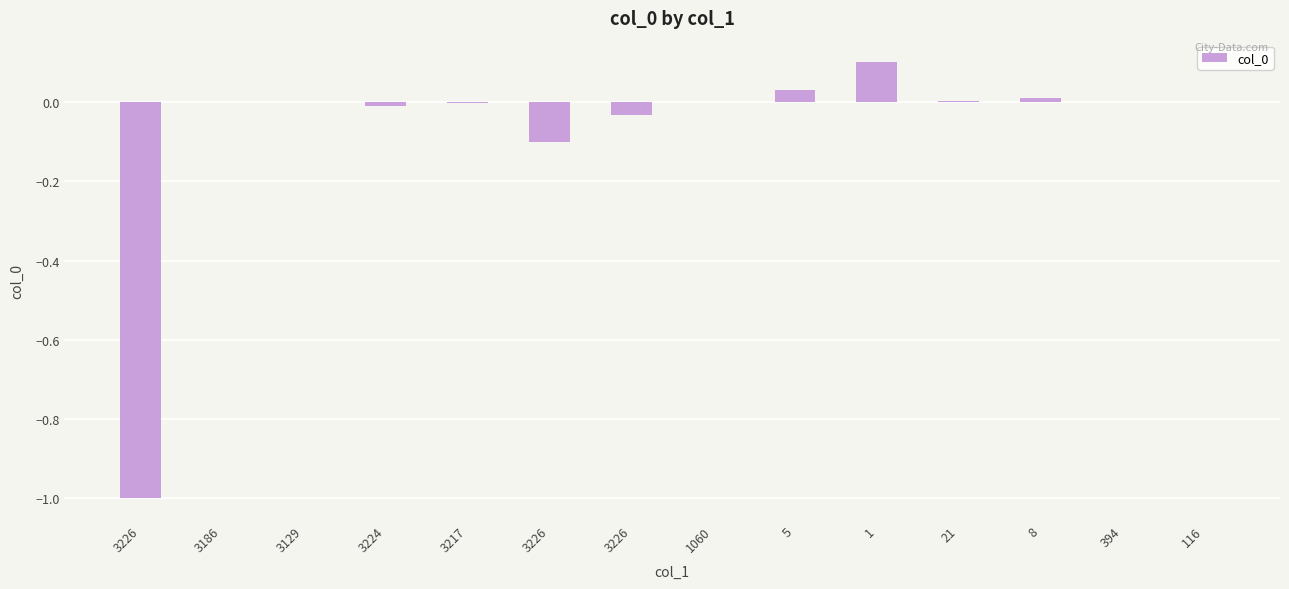

Count the number of data series in this chart.

1